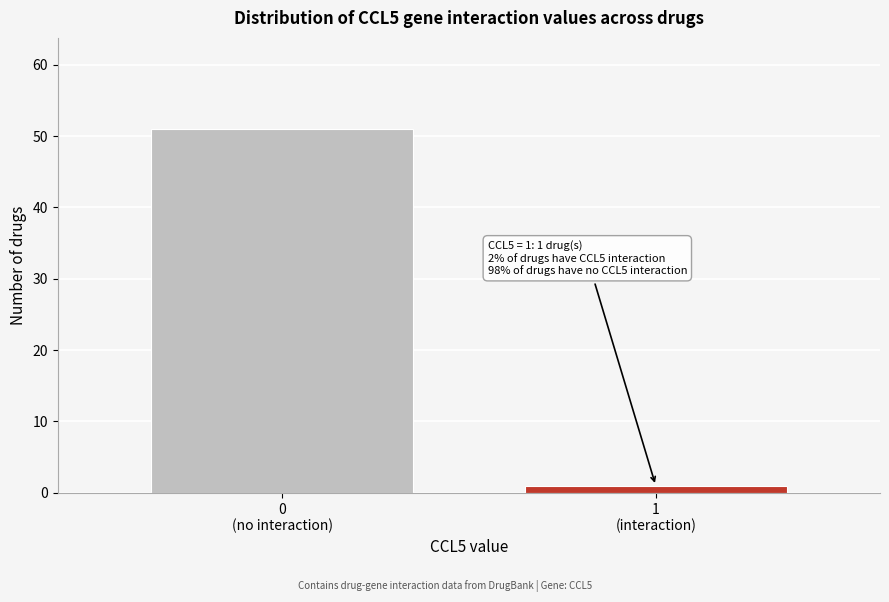

Reading left to right, extract all data points from this chart.

51	1